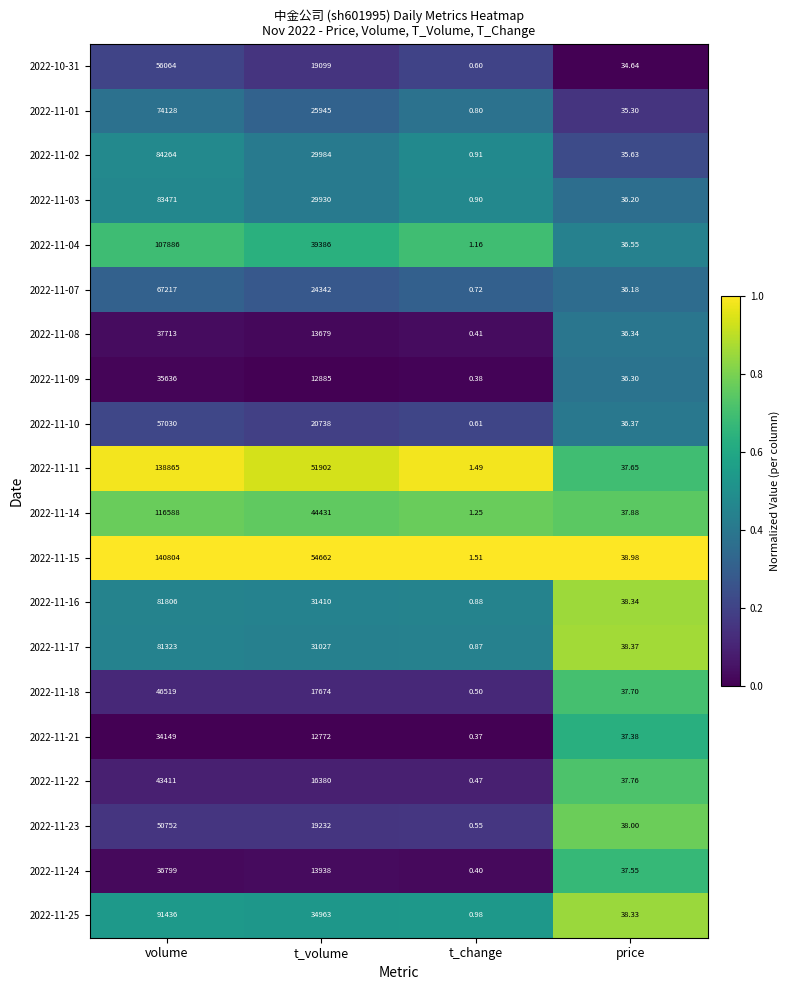

Count the number of data series in this chart.

20